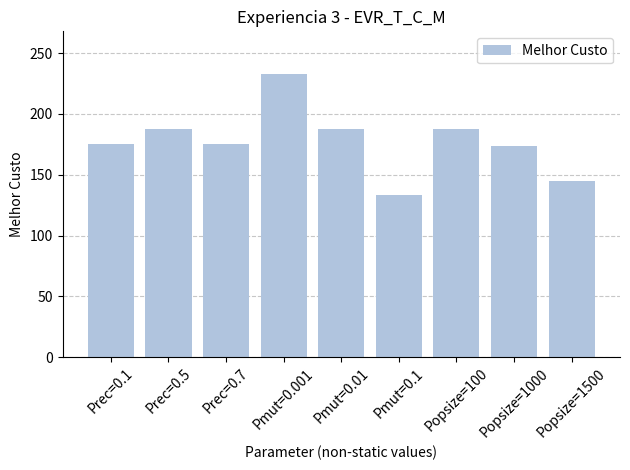

What is the smallest value displayed?

133